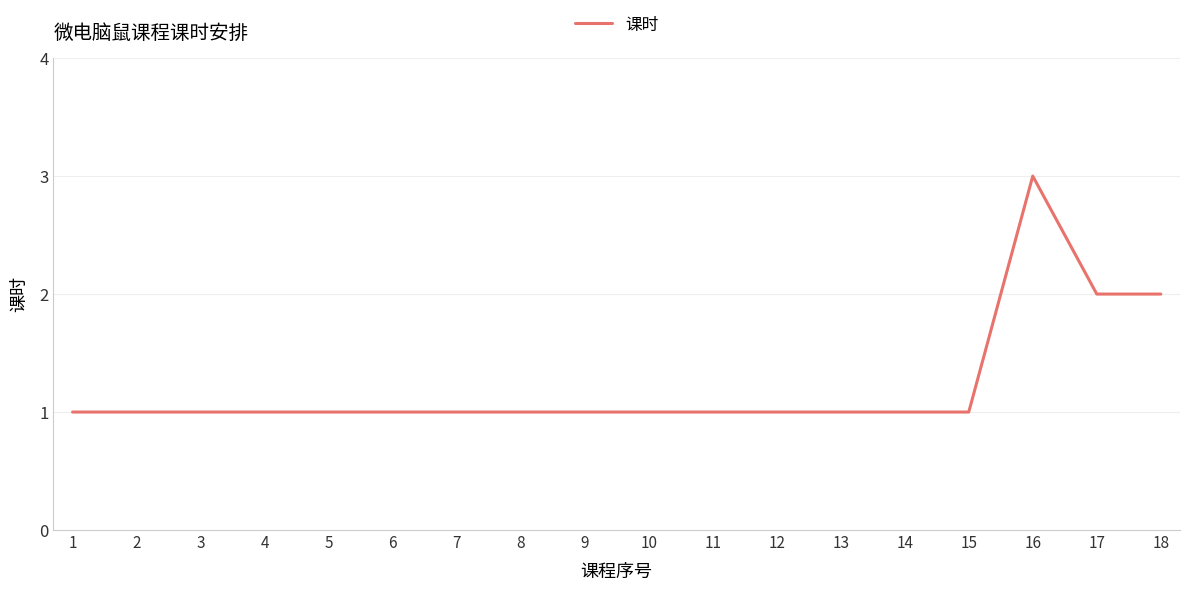

Approximately how many times larger is the value at 14 compared to 17?

0.5